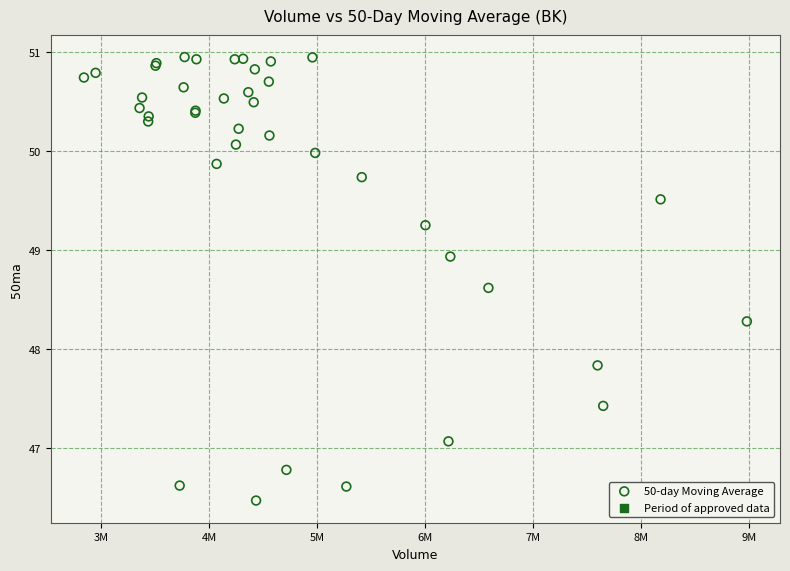

What Y value in the scatter plot is closest to 48?

47.8